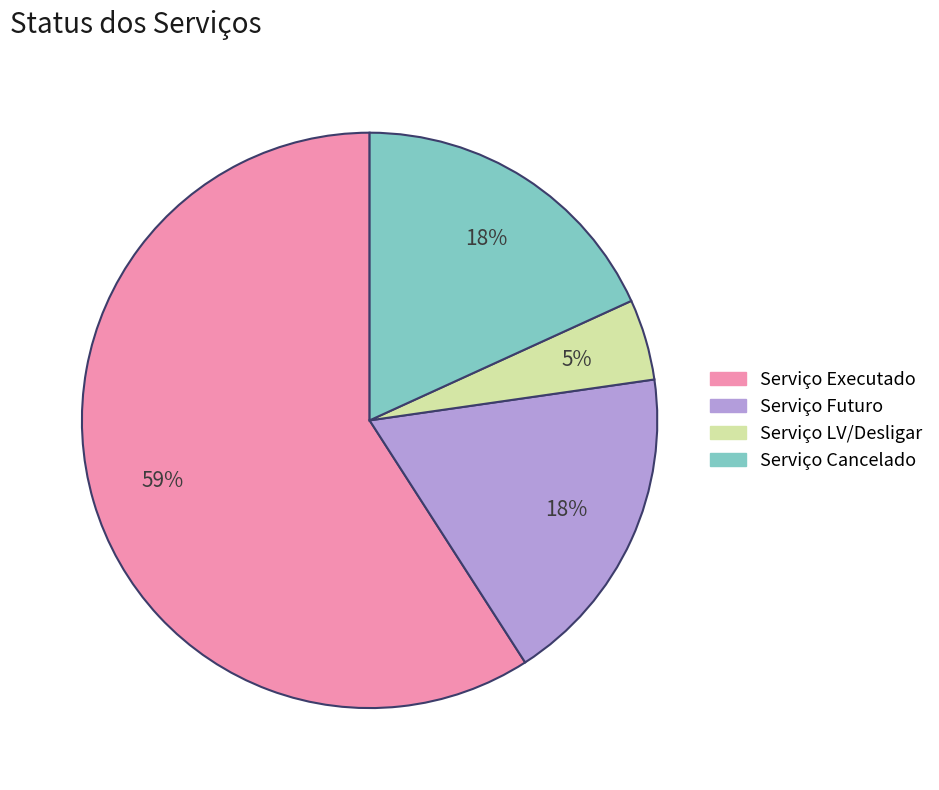

What is the smallest slice in the pie chart?

Serviço LV/Desligar